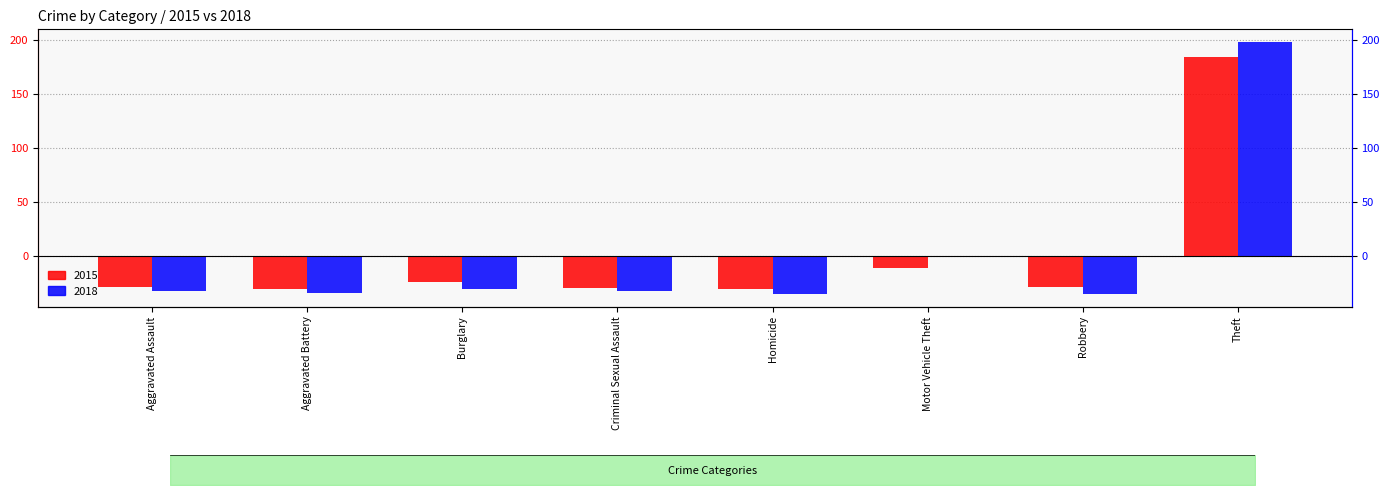

What is the difference between the highest and lowest values at Burglary?

6.1